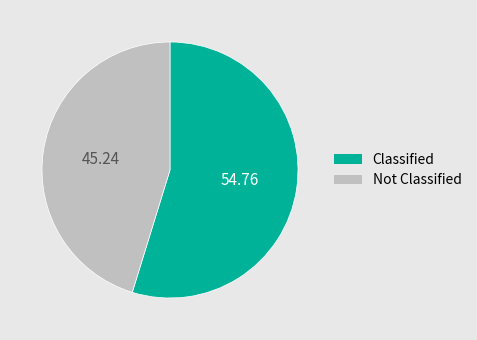

Which slice is the smallest?

Not Classified